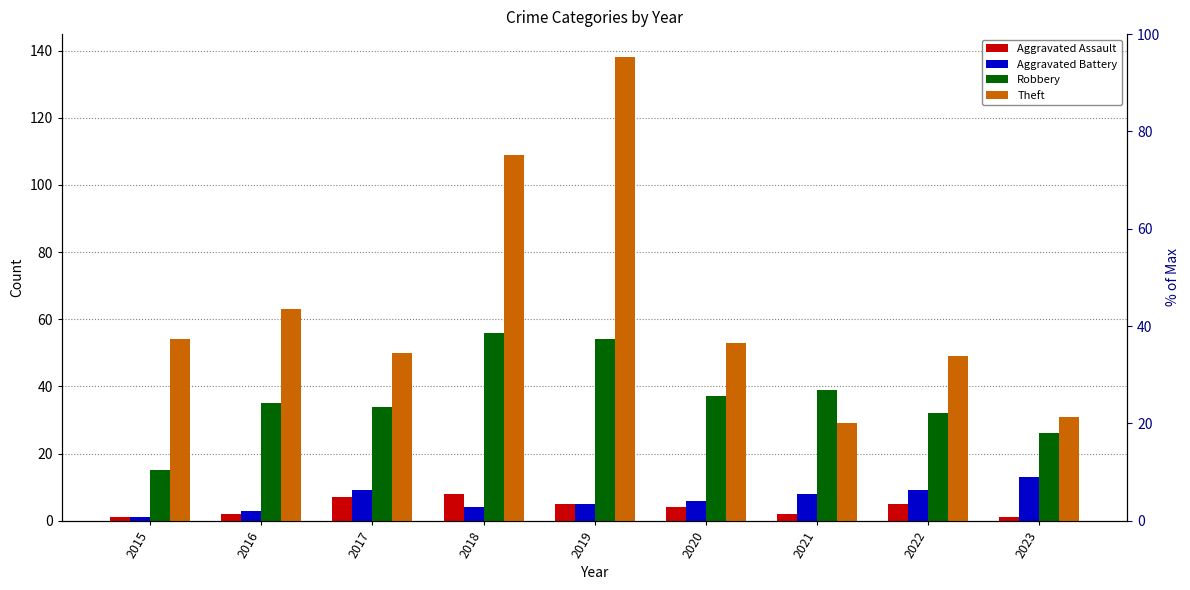

At how many categories does at least one series exceed 52?

5